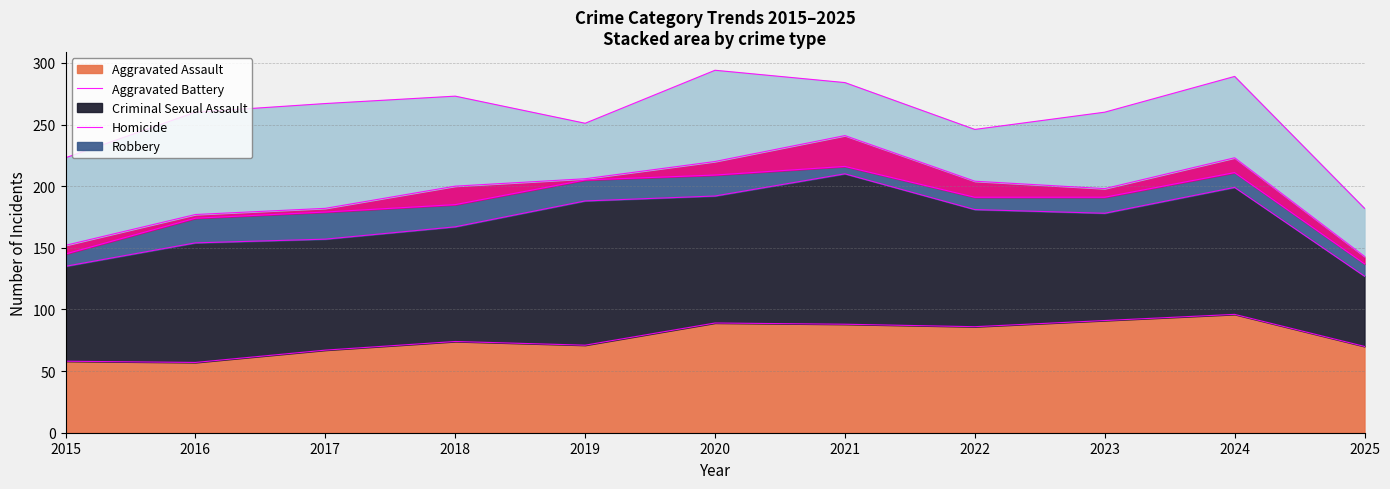

What is the maximum value shown in the chart?

122